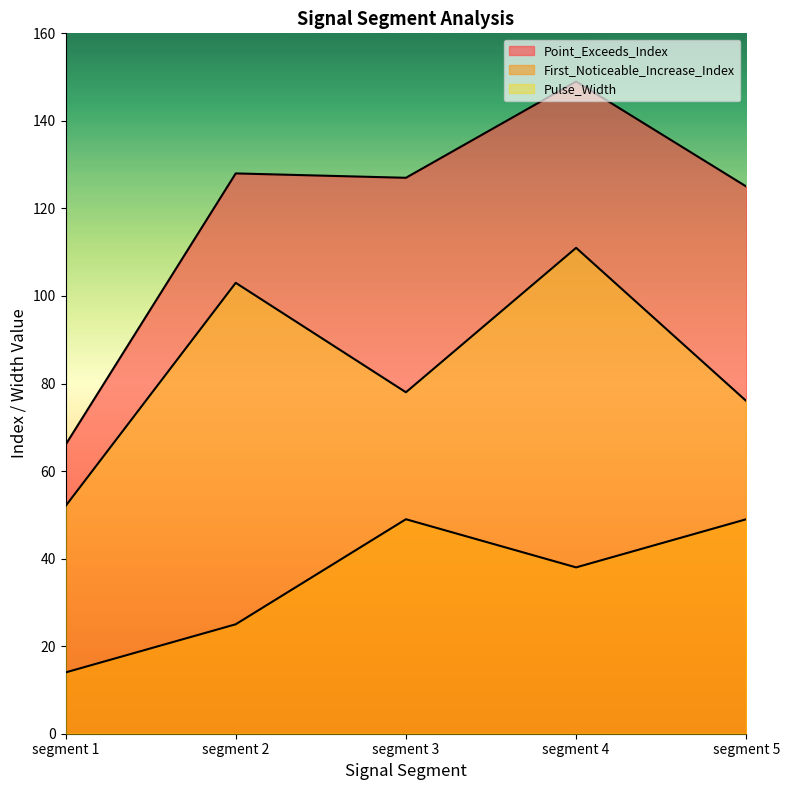

Does the chart display data point markers on the line(s)?

No